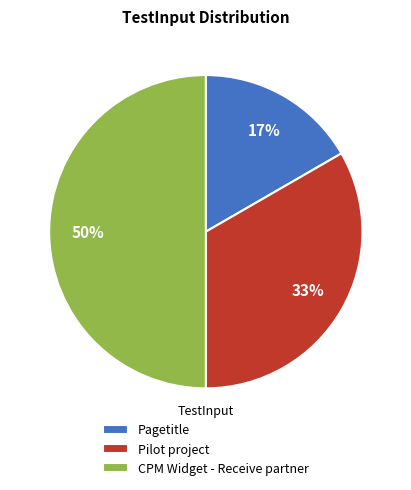

Which category has the biggest portion of the pie?

CPM Widget - Receive partner